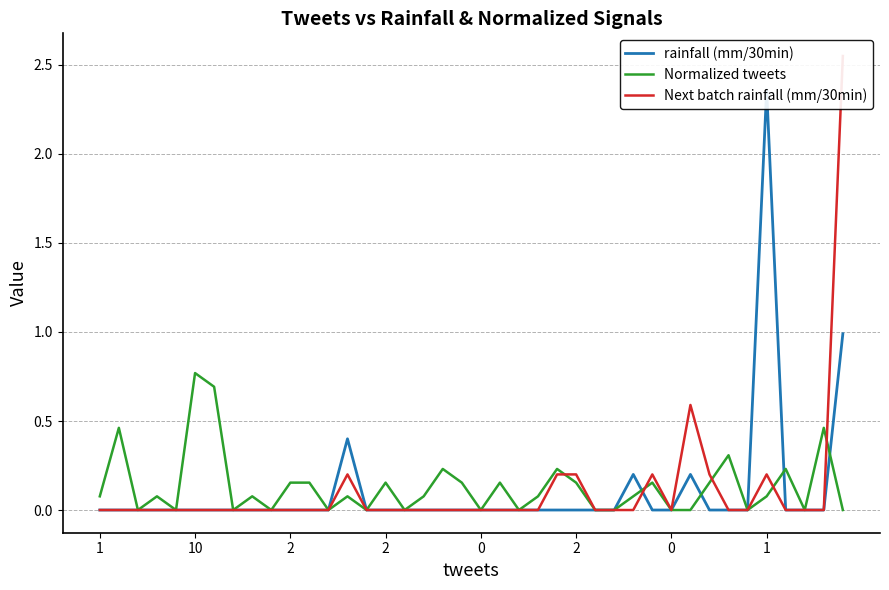

True or false: Next batch rainfall (mm/30min) has a value of 0.2 at 13.

True